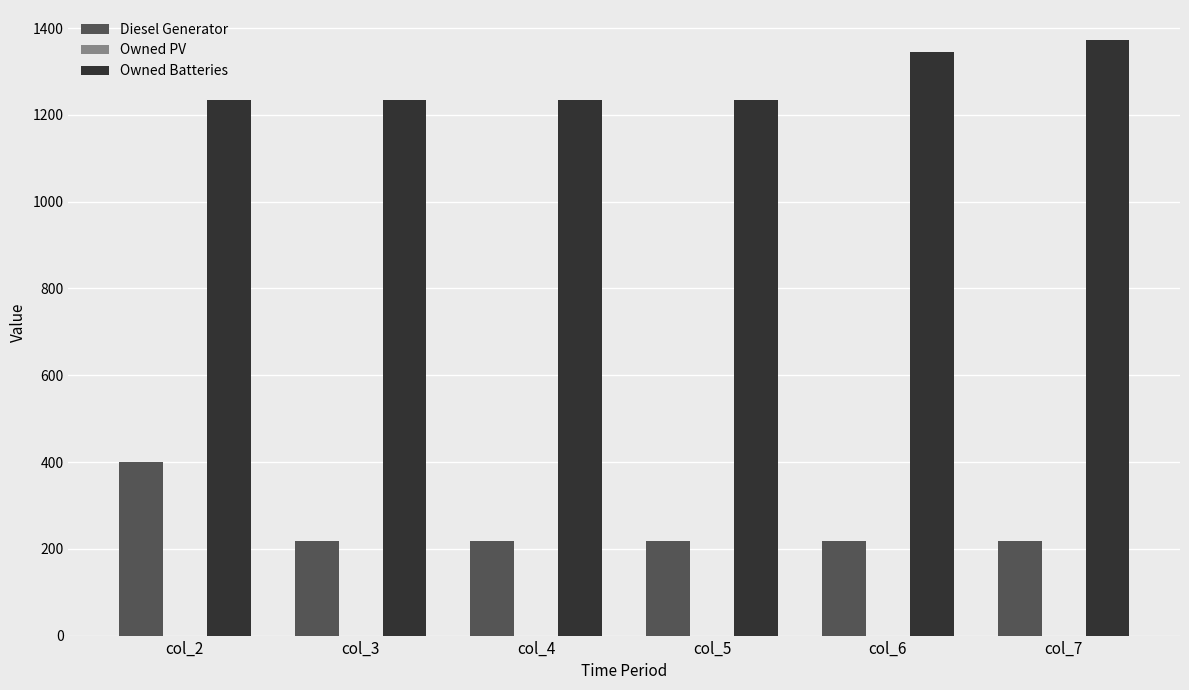

Which series has the largest total across all categories?

Owned Batteries